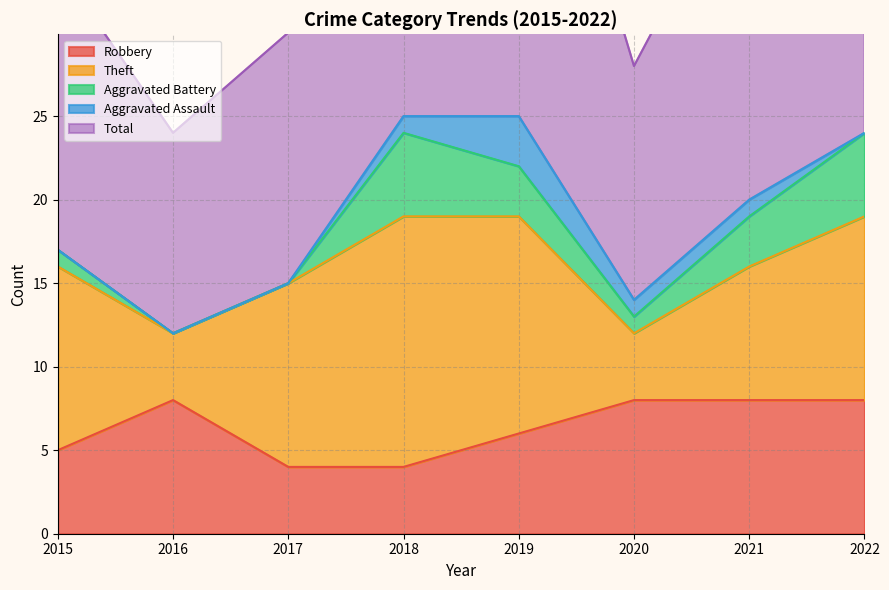

How many Aggravated Battery values are between 1 and 5?

6